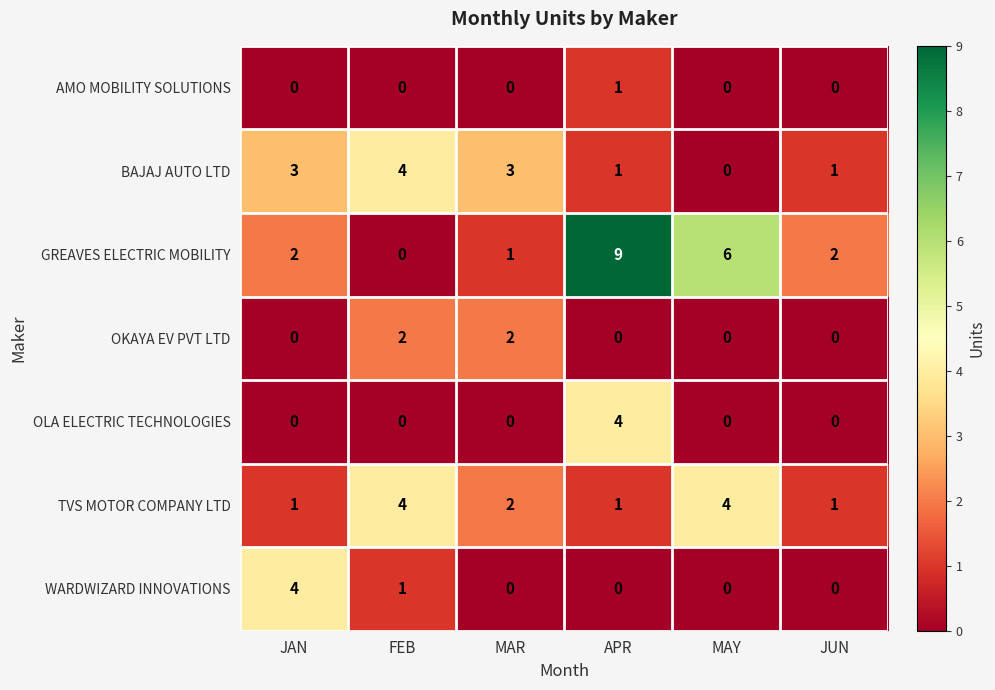

Which series has the largest total across all categories?

GREAVES ELECTRIC MOBILITY